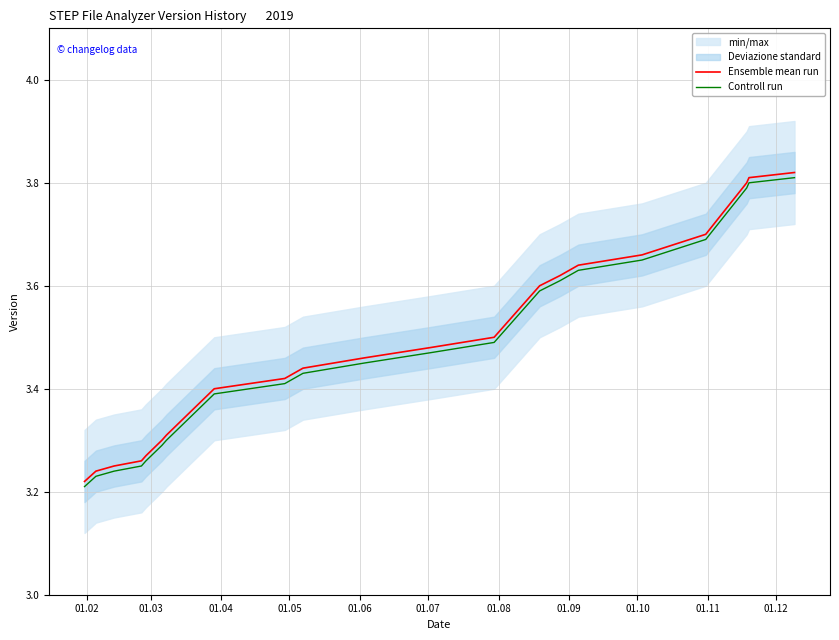

True or false: Ensemble mean run and Controll run intersect in this chart.

False